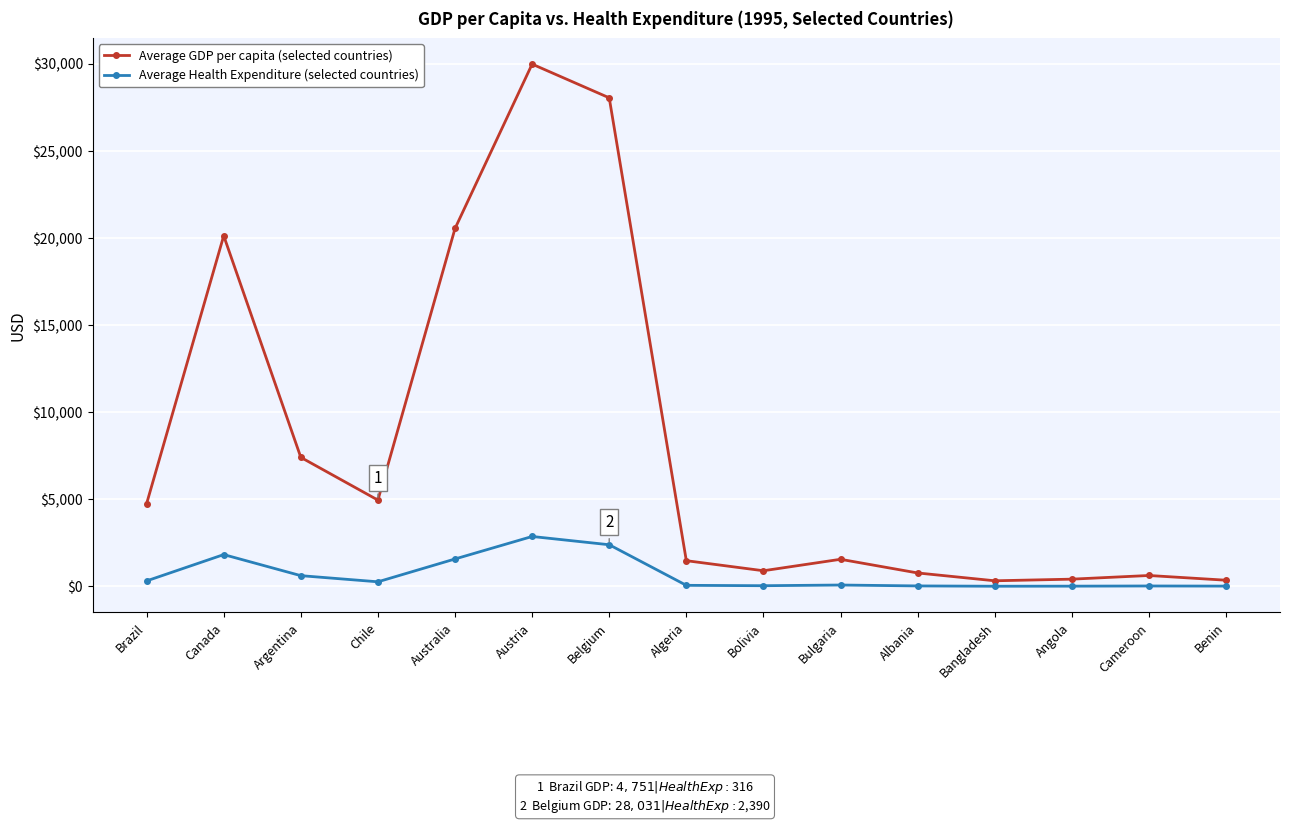

True or false: Average GDP per capita (selected countries) has a value of 355.5 at Benin.

True